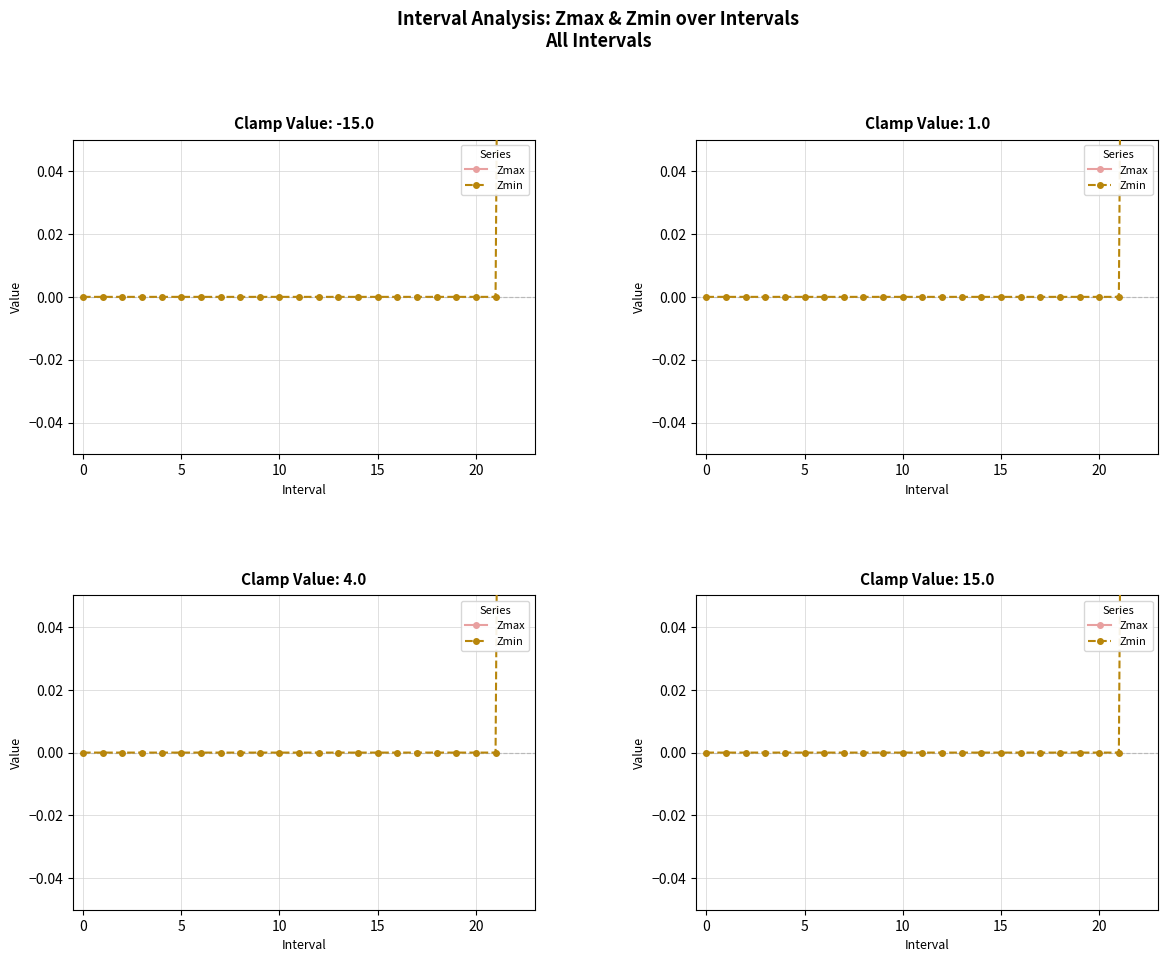

At which category is the sum across all series the highest?

22